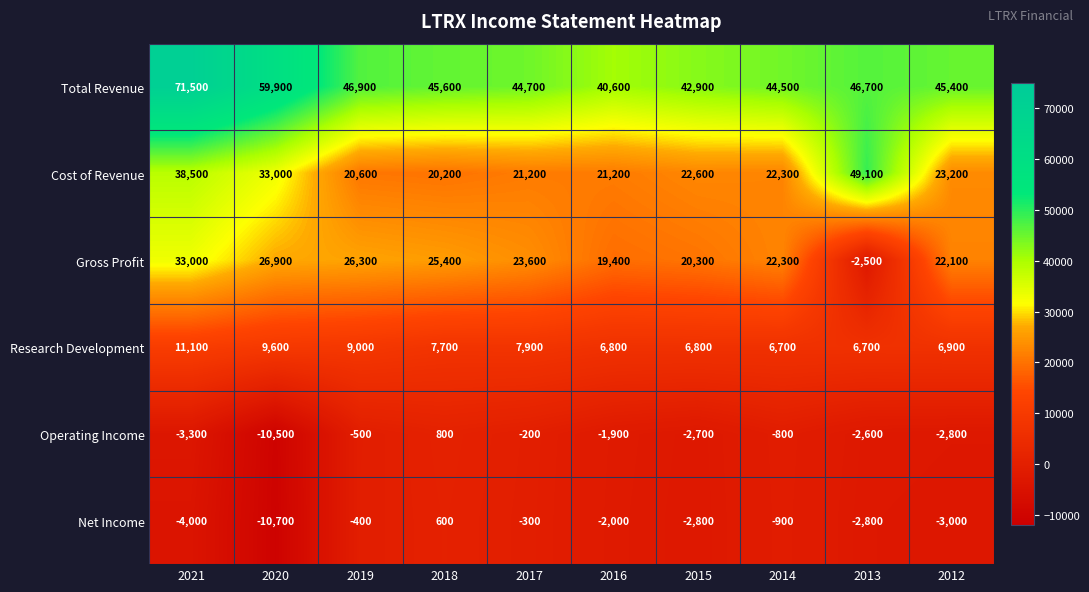

What is the difference between the Total Revenue values at 2012 and 2017?

700